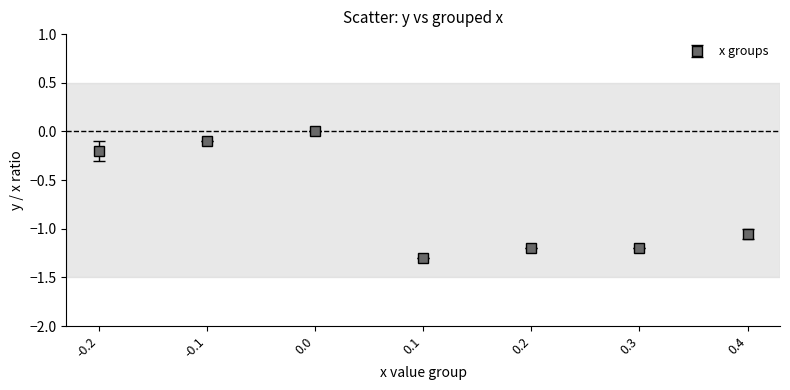

What is the change in value from -0.2 to -0.1?

+0.1